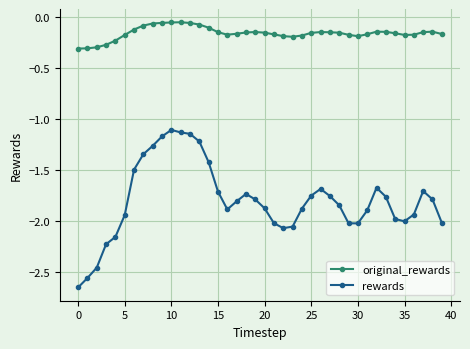

Which series has the largest total across all categories?

original_rewards